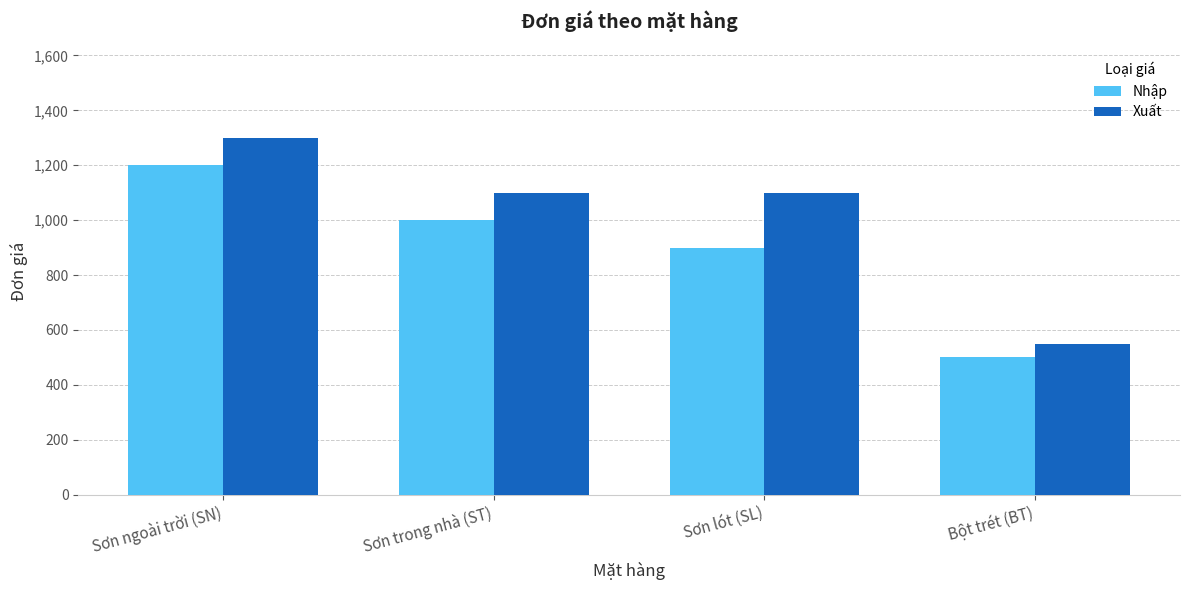

List the series in order of their overall mean, highest first.

Xuất, Nhập